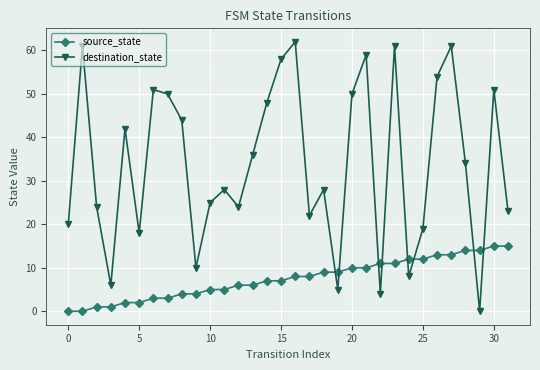

Is this an area chart (filled region under the line)?

No